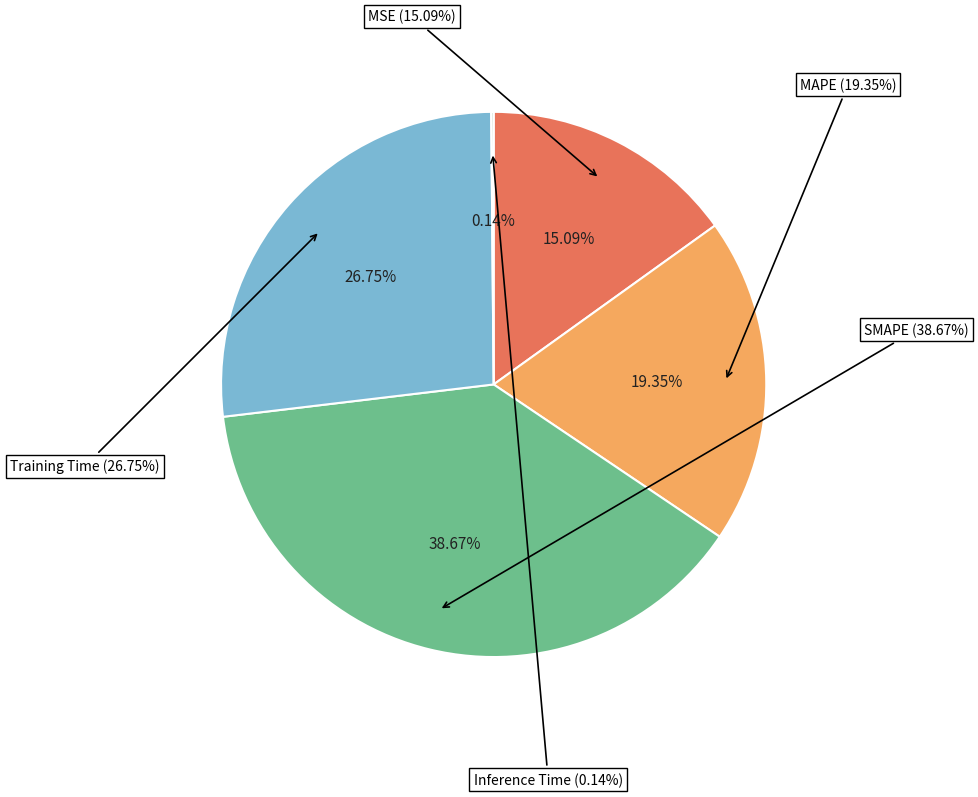

To the nearest percent, what is the combined percentage of Training Time and MSE?

42%